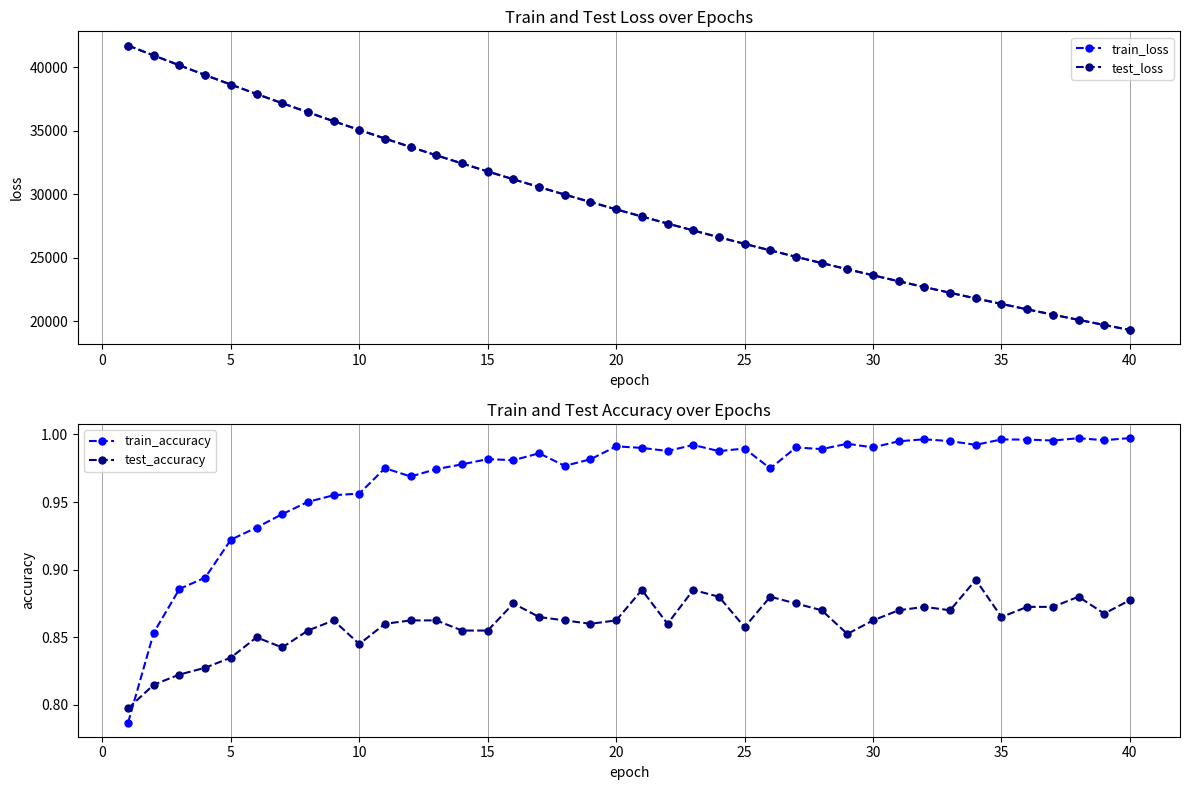

How many intersections are there between test_accuracy and train_accuracy?

1